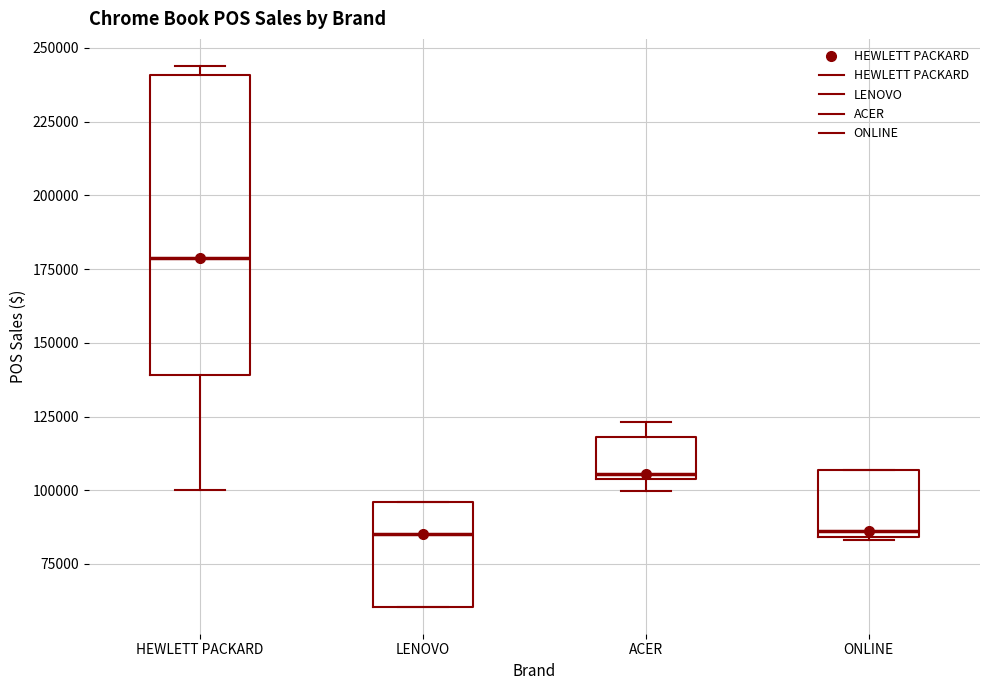

Which box is the tallest, from its lower edge to its upper edge?

HEWLETT PACKARD